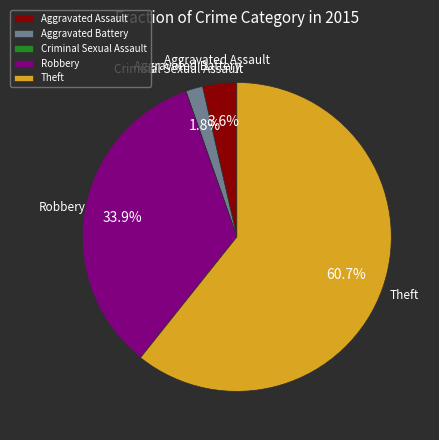

Which has a higher value, Theft or Aggravated Battery?

Theft